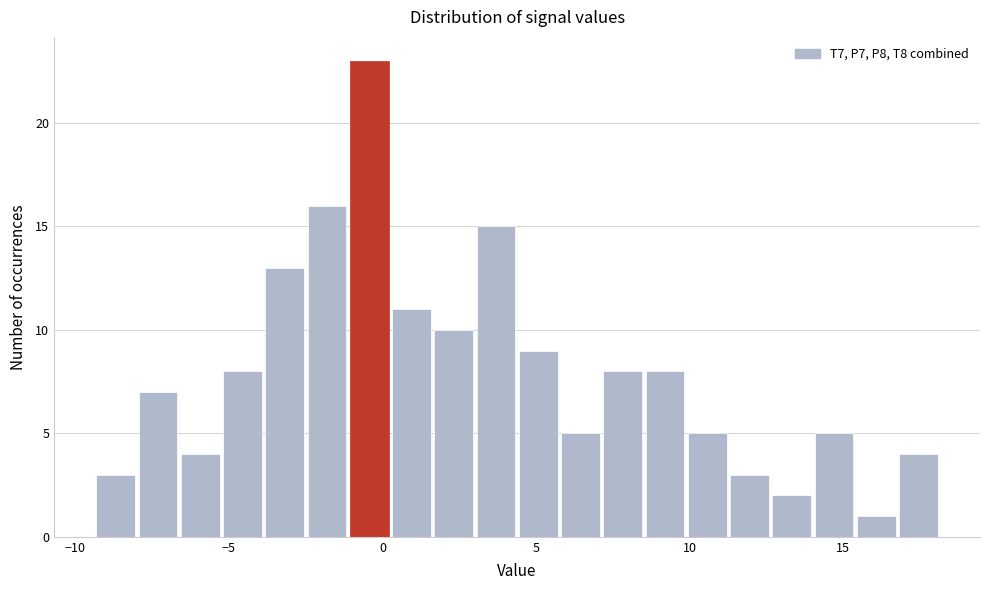

Read against the x-axis, roughly where is the centre of the tallest bar?

-0.5